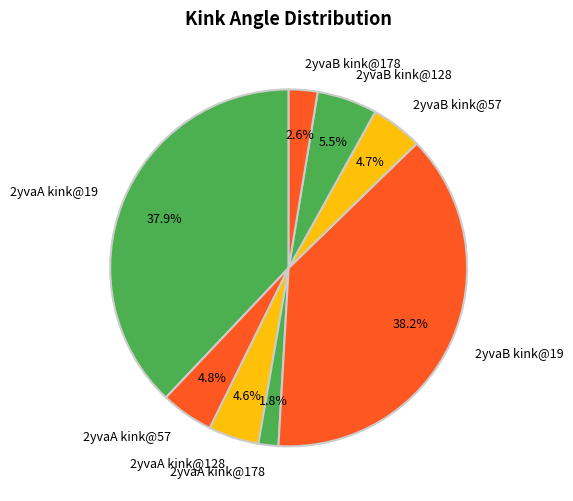

Which category has the smallest portion of the pie?

2yvaA kink@178